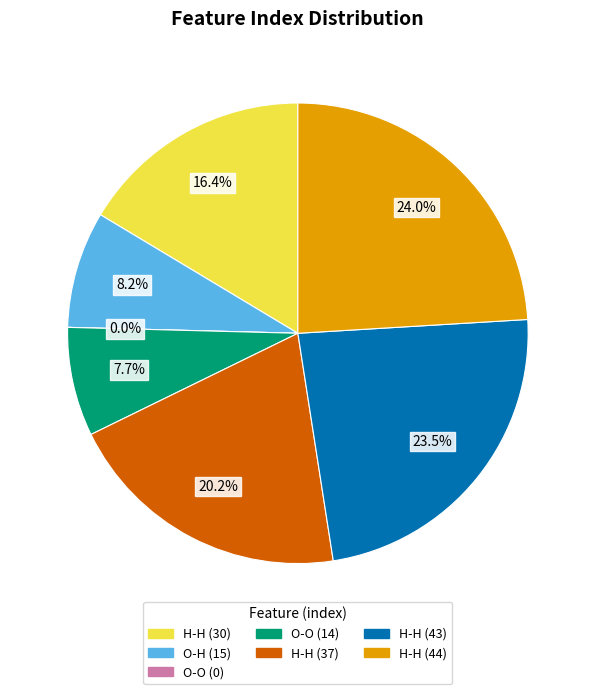

Which category has the biggest portion of the pie?

H-H (44)